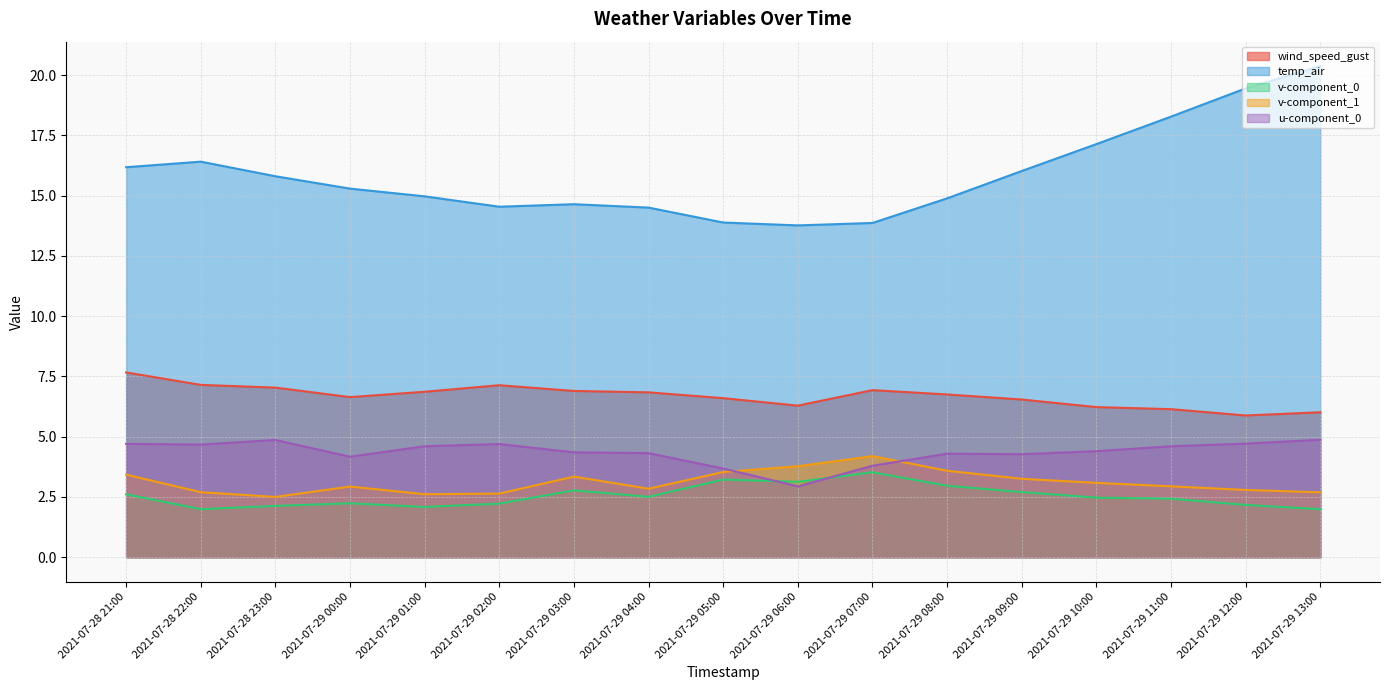

Between 2021-07-28 21:00 and 2021-07-29 02:00, which is larger?

2021-07-28 21:00